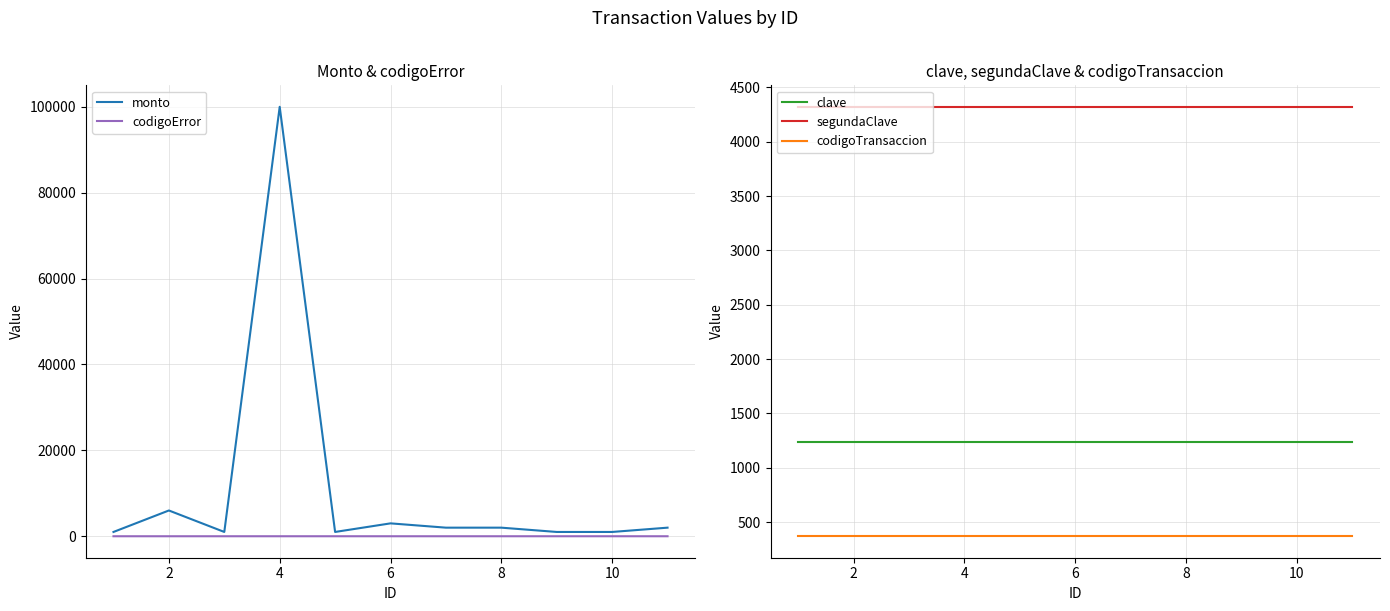

Which series has the largest range (max minus min)?

monto